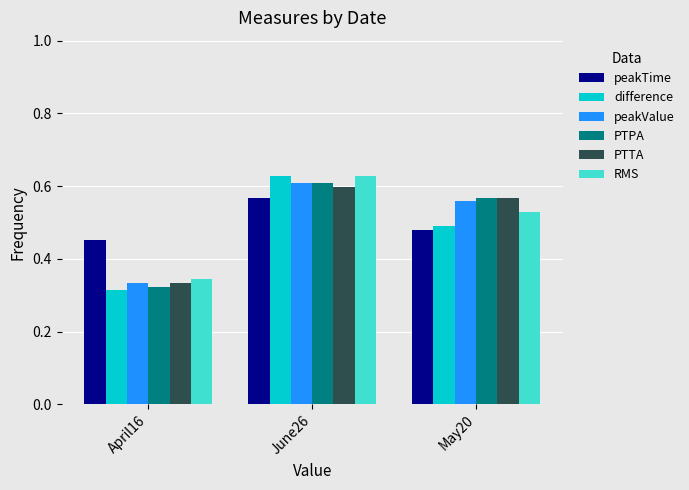

Count the number of data series in this chart.

6